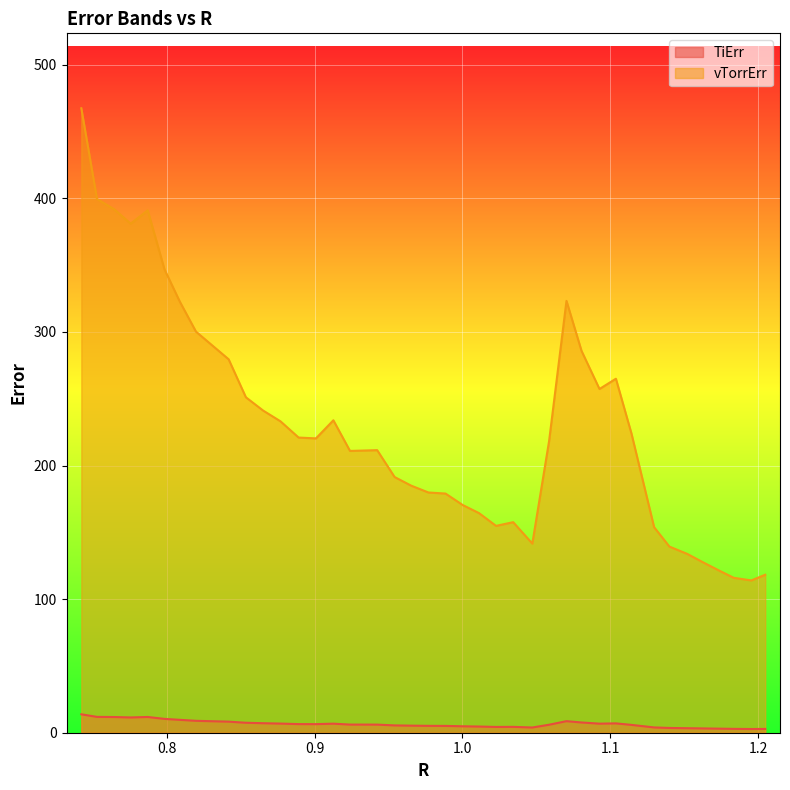

What are all the series names shown in the legend?

TiErr, vTorrErr